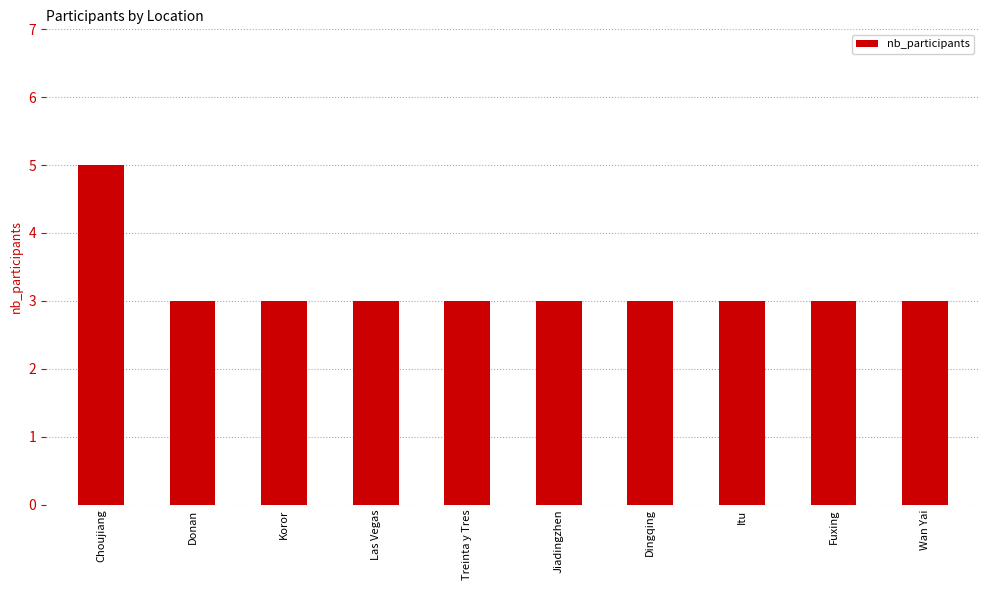

Is it true that the value at Treinta y Tres is 3?

True